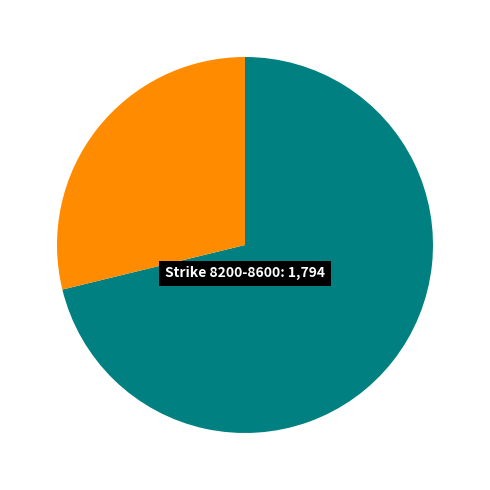

Is there a majority slice in this chart?

Yes